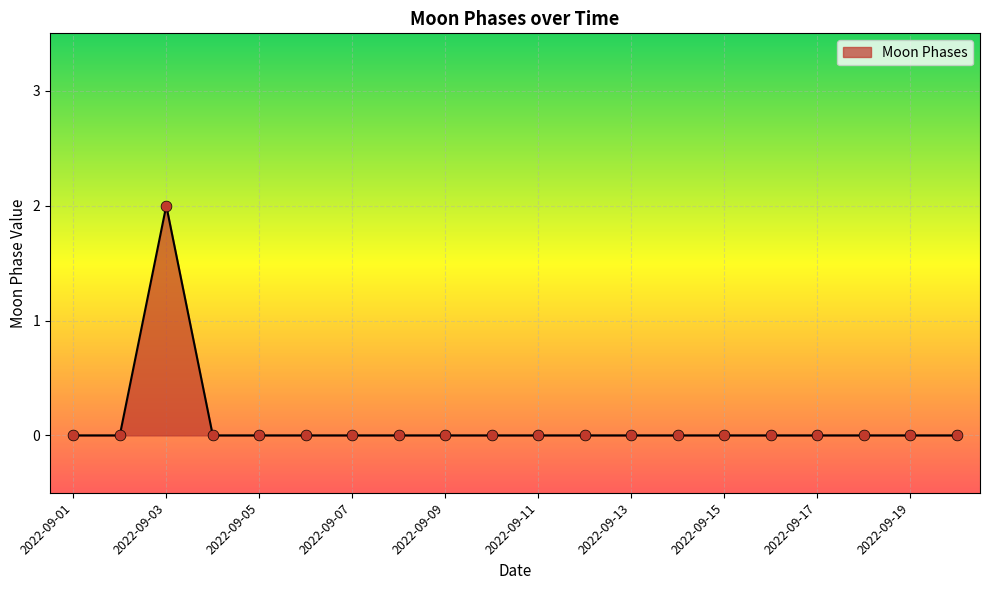

Does the chart have visible grid lines?

Yes